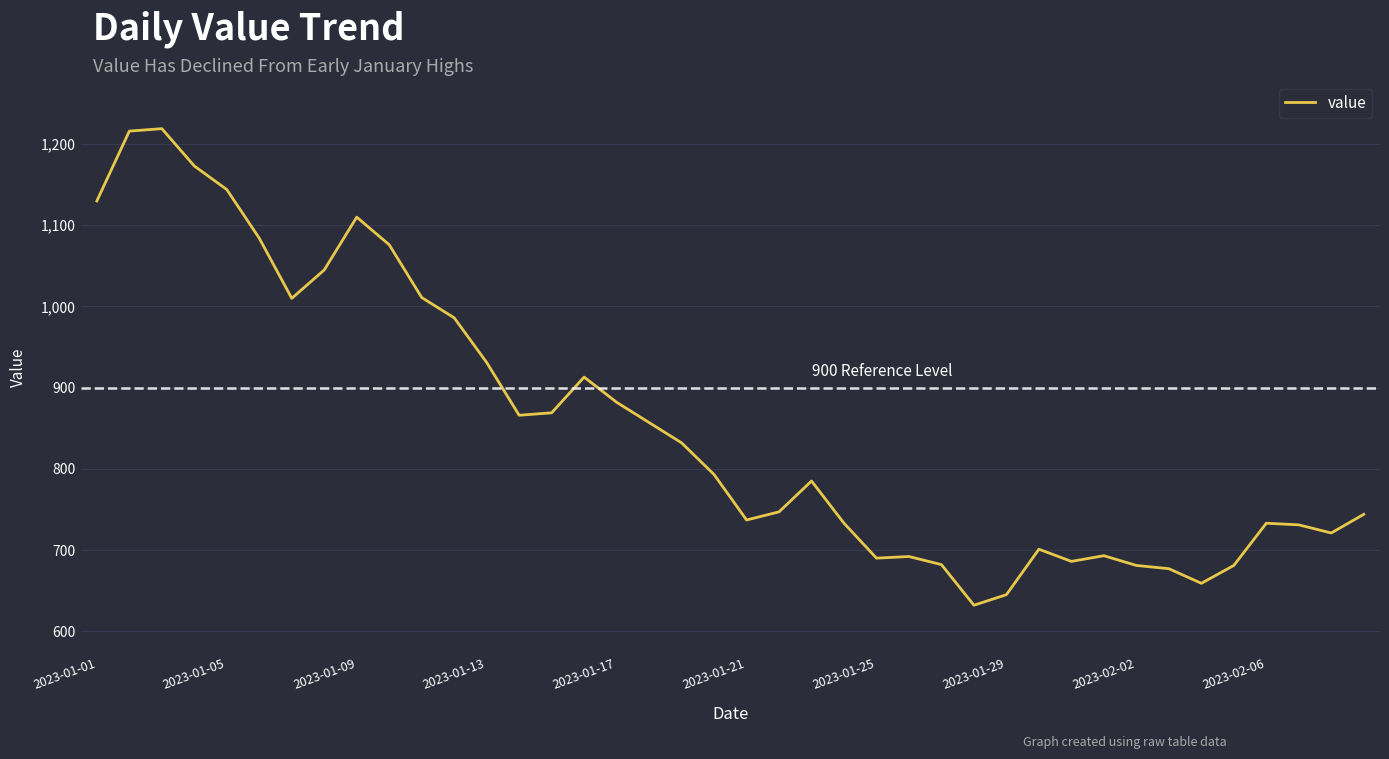

What is the greatest value displayed?

1219